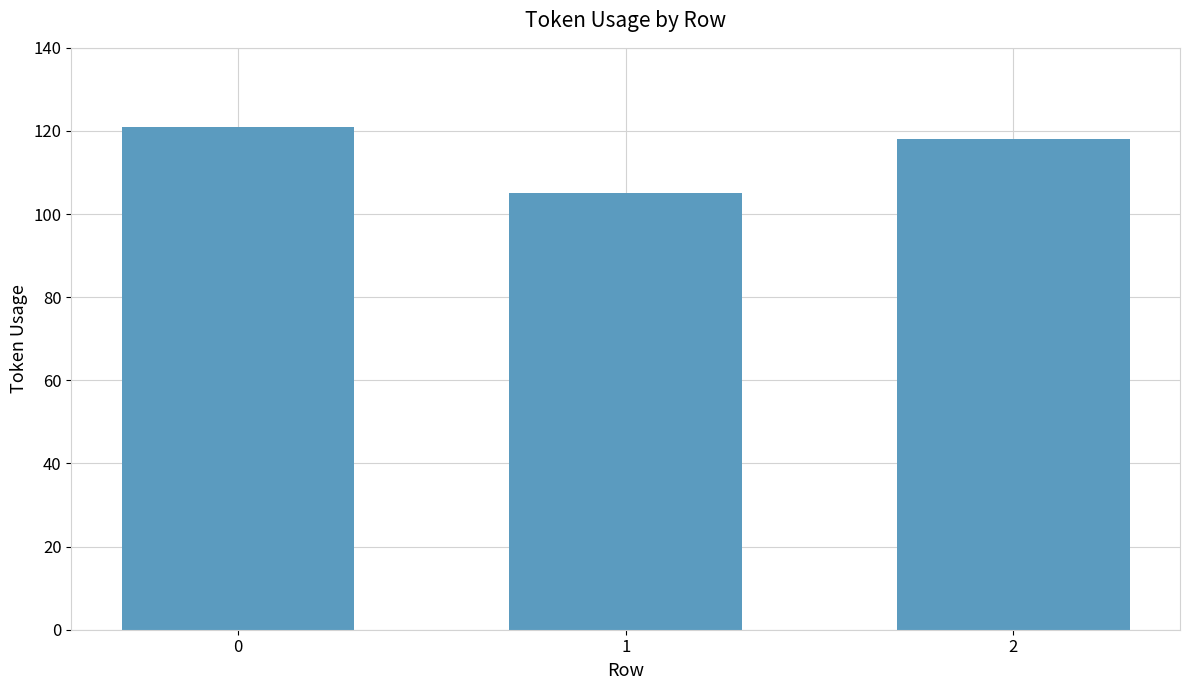

How many distinct data groups are displayed?

1